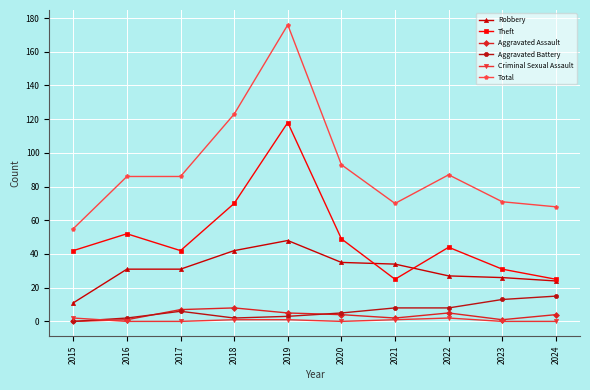

True or false: Criminal Sexual Assault has more than 0 points higher than both neighbors.

True